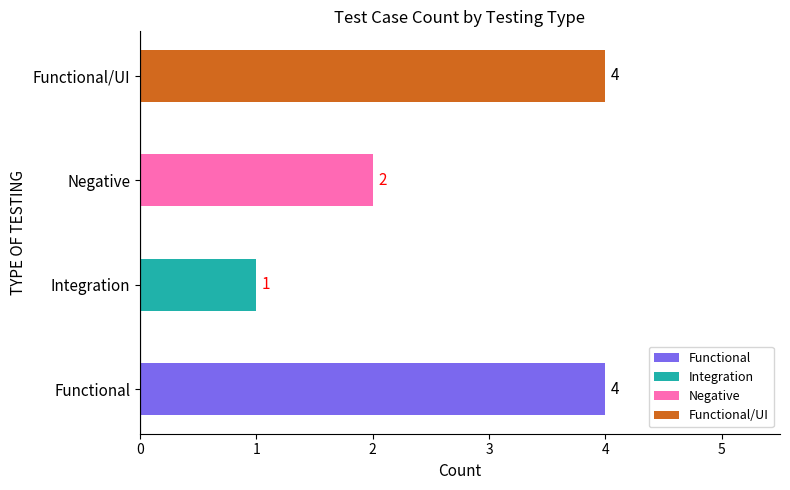

What is the change in value from Integration to Negative?

+1